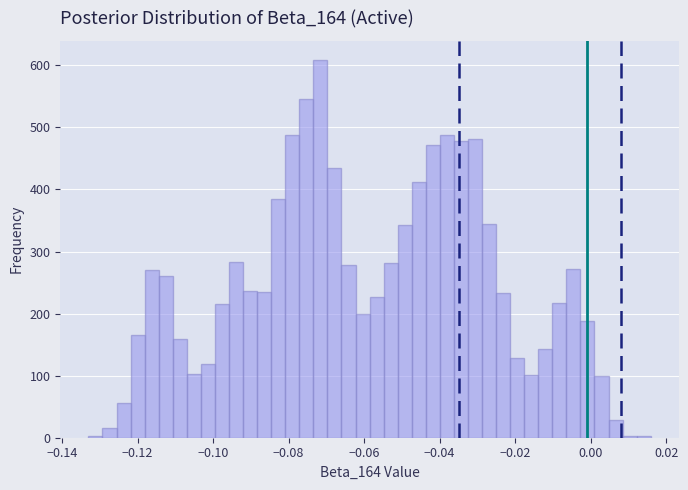

Around what value on the x-axis is the tallest bar? Give the approximate position of its centre, as read against the axis.

-0.072